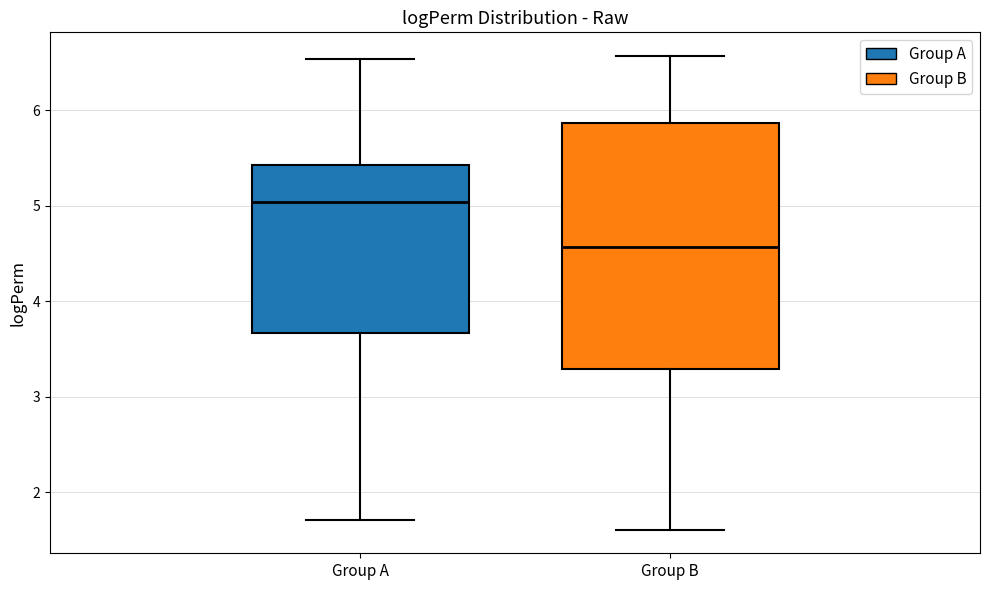

Reading left to right, transcribe this box plot: for each box, give where its median line is, the range the box spans, and where its two whiskers end, as read against the y-axis. The values are not printed on the chart, so give them approximately, as read against the axis.

Group A: median 5.0, box 3.7 to 5.4, whiskers 1.7 to 6.5
Group B: median 4.6, box 3.3 to 5.9, whiskers 1.6 to 6.6